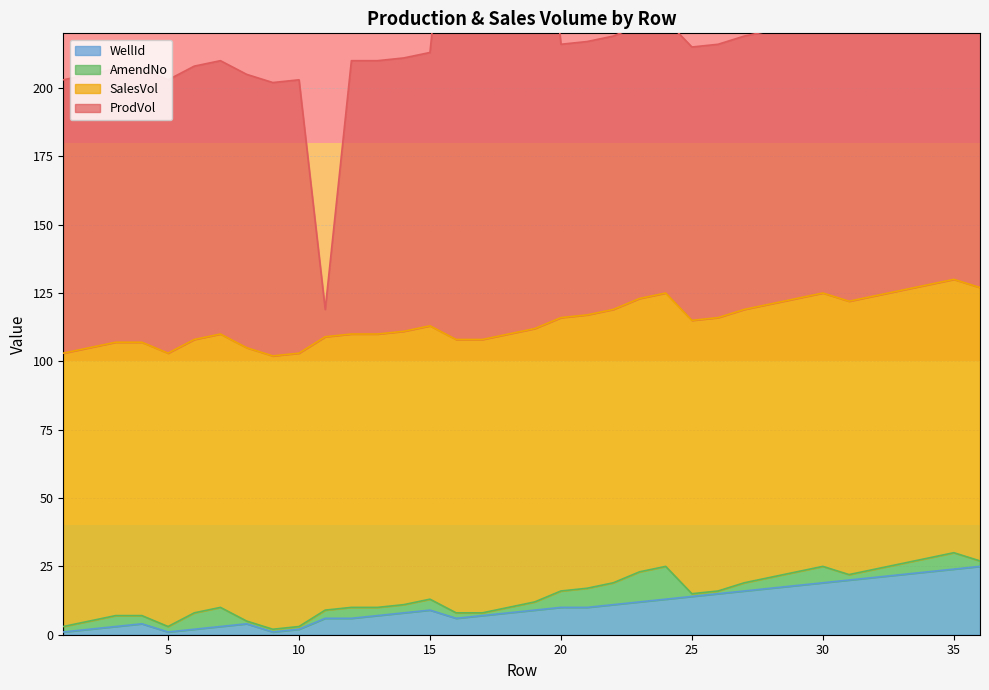

Is it true that AmendNo equals 3 at 2?

True